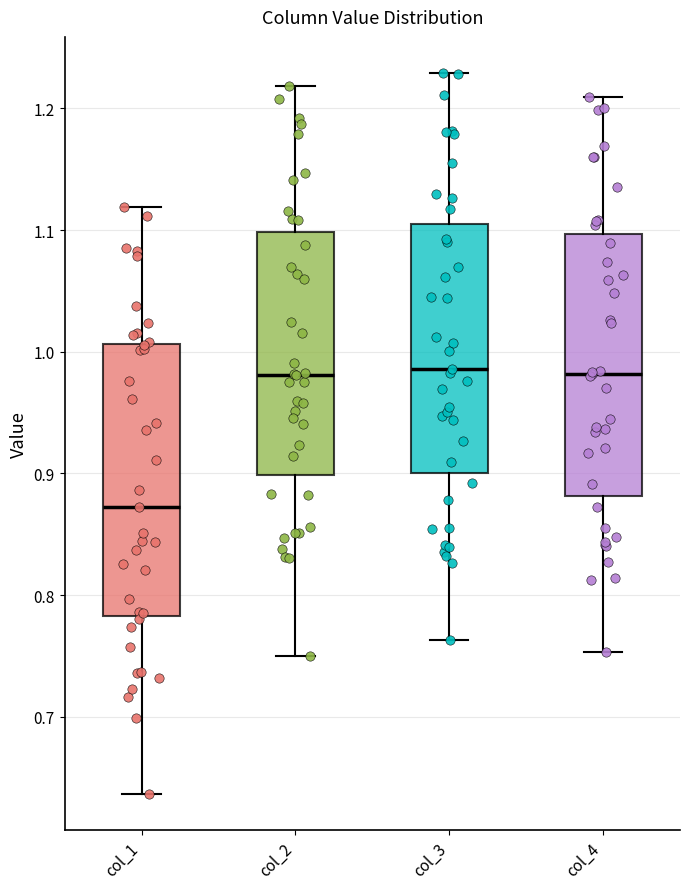

Where does the upper whisker of the box for col_2 end on the y-axis? The values are not printed on the chart, so give them approximately, as read against the axis.

1.22